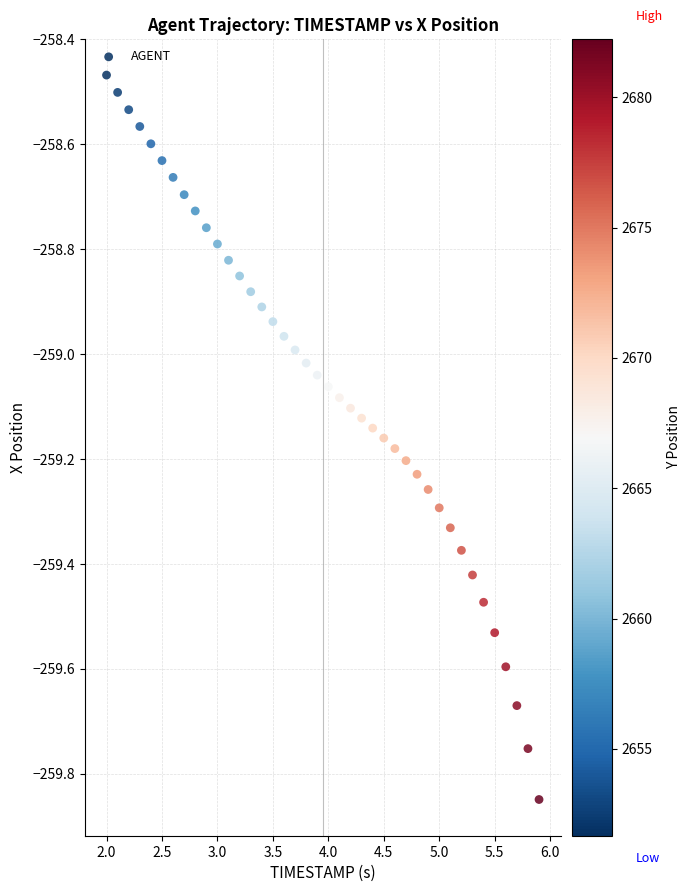

What is the range of Y values (max minus min)?

1.4